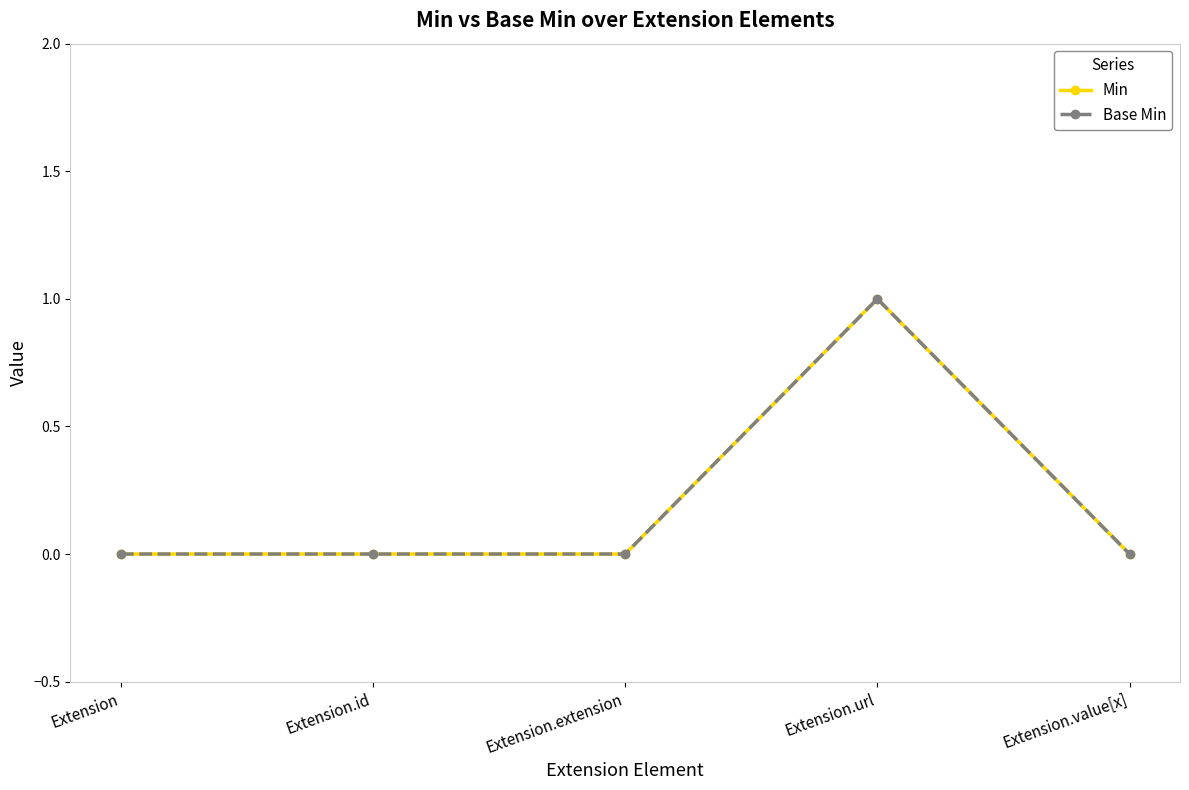

Does the chart have visible grid lines?

No